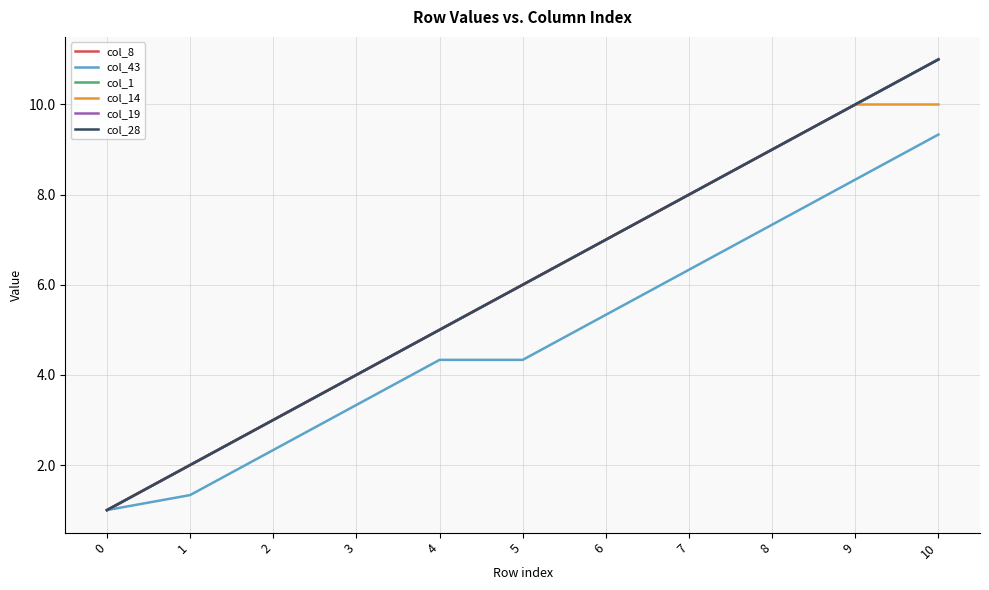

Does the chart display data point markers on the line(s)?

No